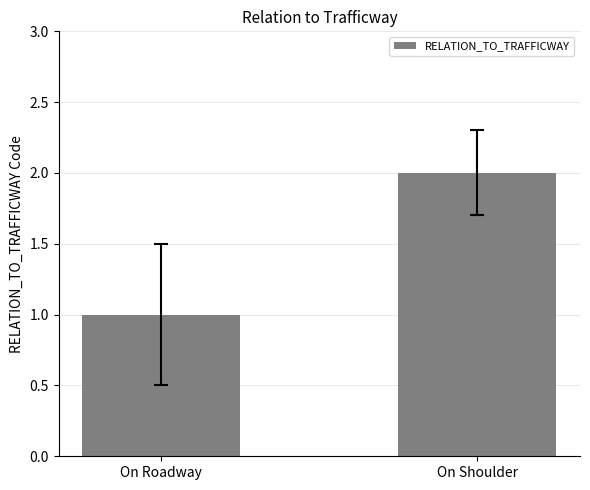

True or false: the data shows 2 at On Roadway.

False